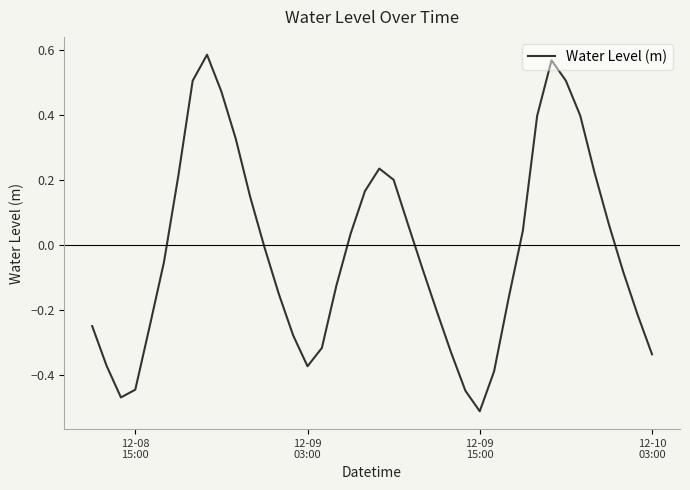

How many interior local valleys (lower than both neighbors) does the data have?

3